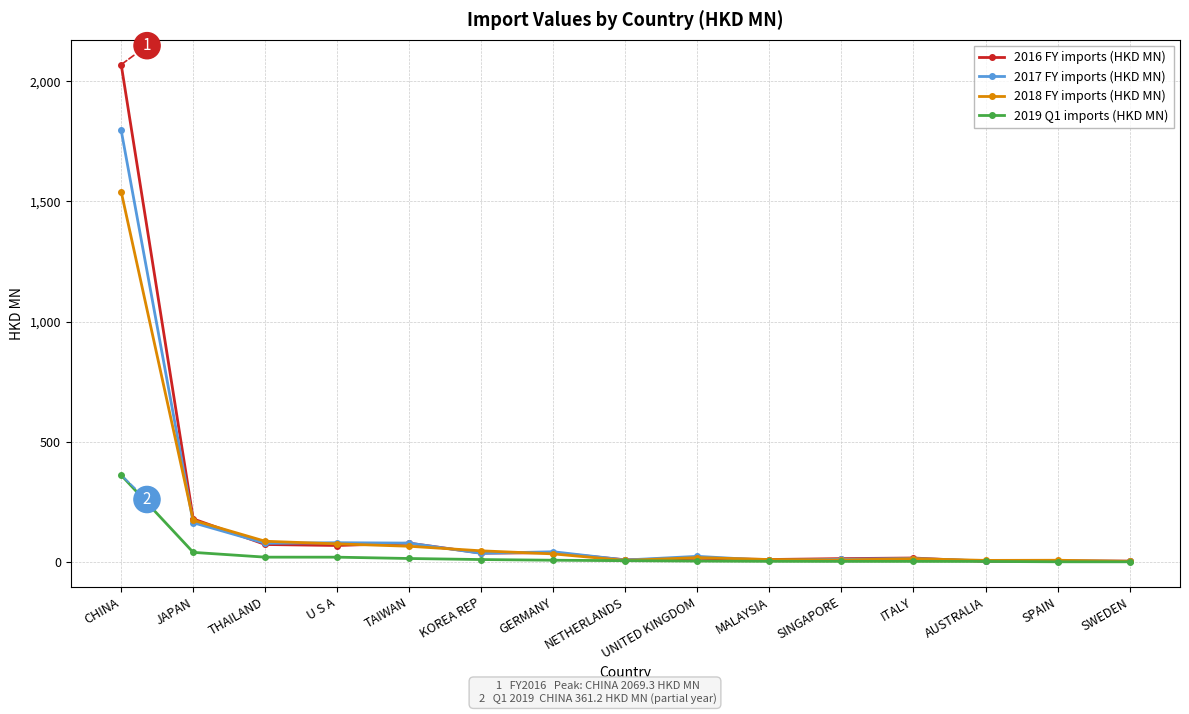

What is the greatest value displayed?

2069.3